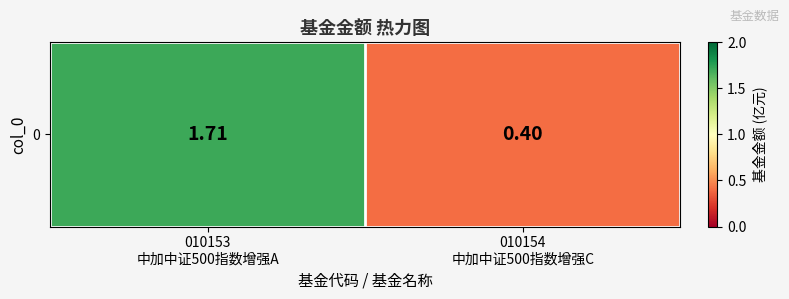

What is the greatest value displayed?

1.7